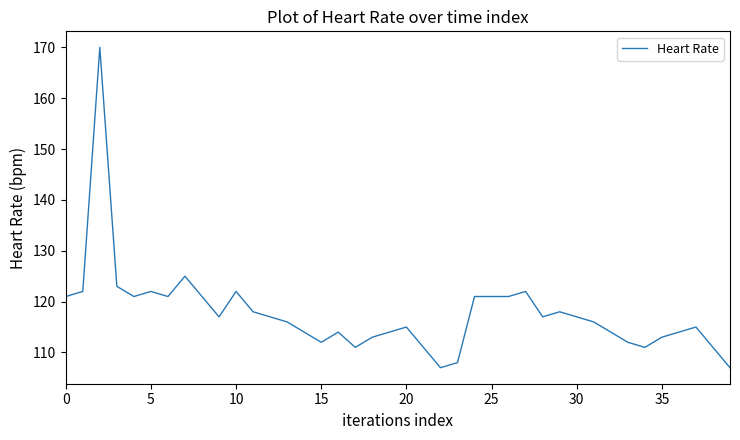

Reading right to left, transcribe all the data shown in this chart.

107	111	115	114	113	111	112	114	116	117	118	117	122	121	121	121	108	107	111	115	114	113	111	114	112	114	116	117	118	122	117	121	125	121	122	121	123	170	122	121